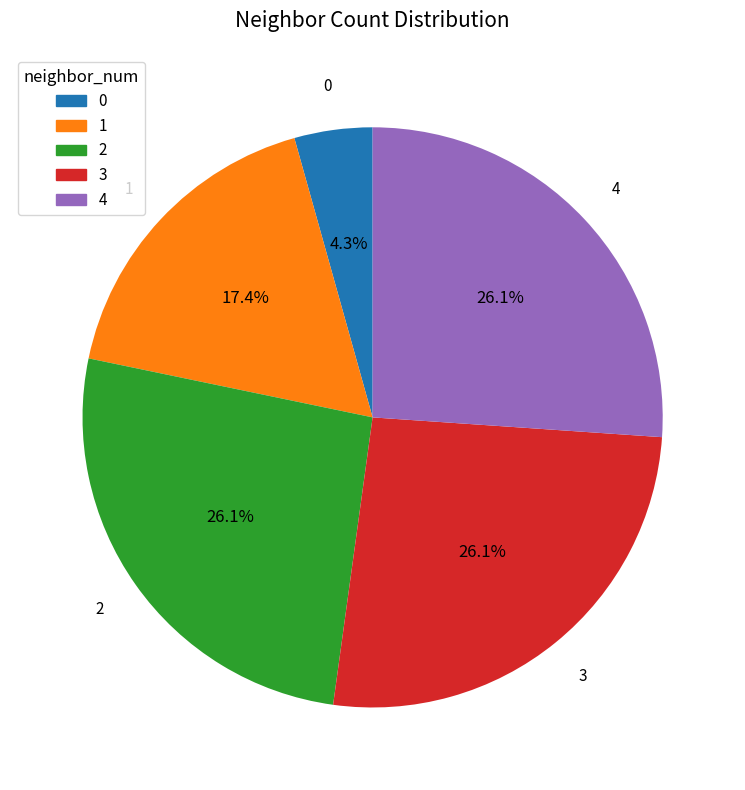

Is there a majority slice in this chart?

No